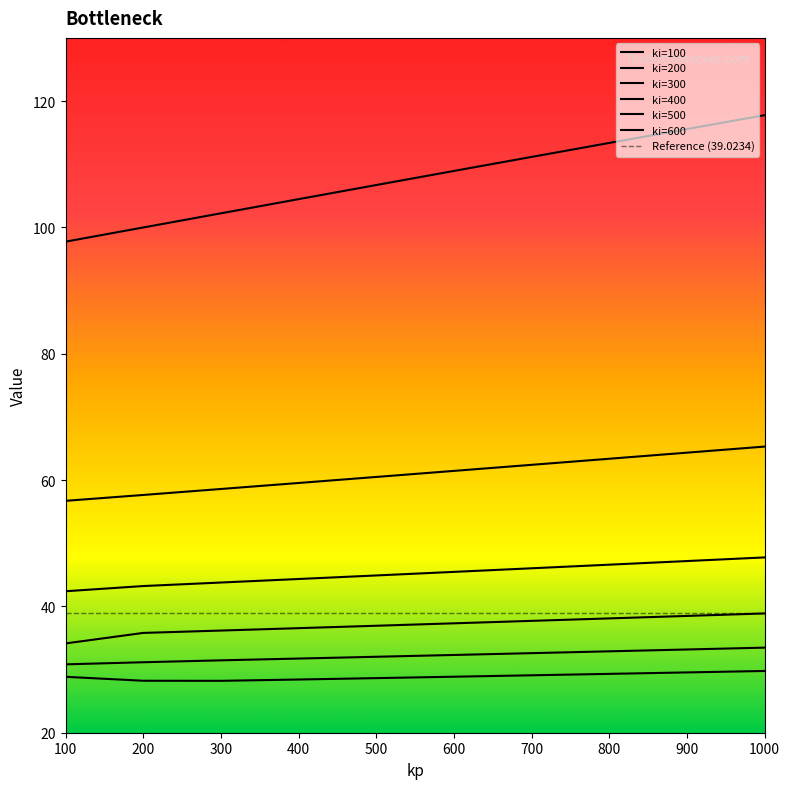

What is the lowest value of the ki=400 series?

34.1